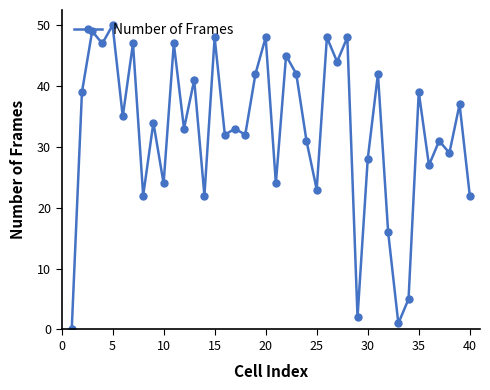

What is the greatest value displayed?

50